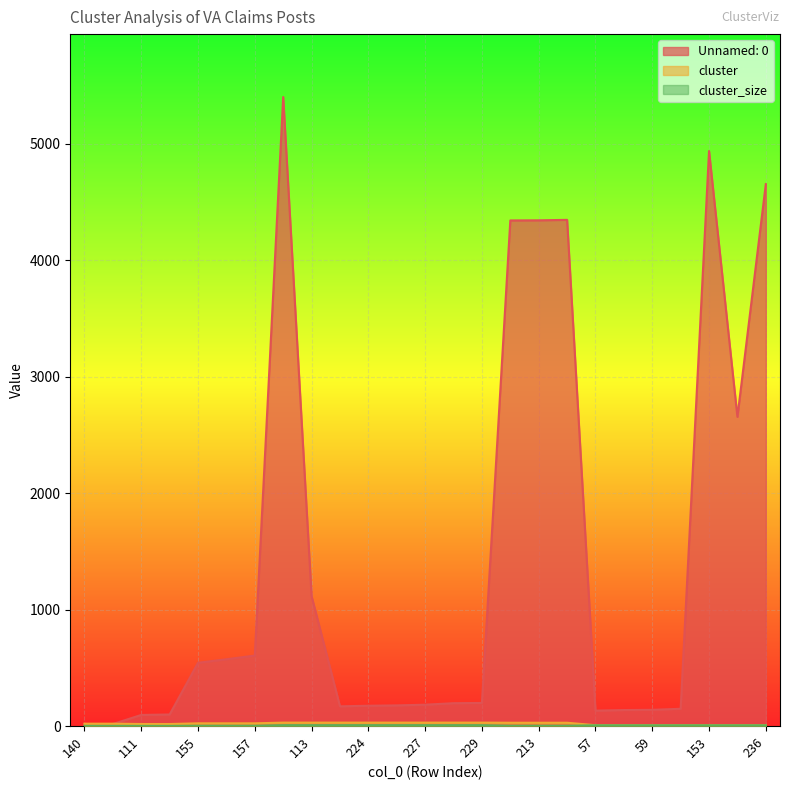

Reading right to left, what are all the values shown in this chart?

Unnamed: 0: 4655	2656	4939	149	140	138	133	4348	4344	4343	199	197	184	178	175	170	1116	5403	606	574	544	100	96	18	16
cluster: 8	8	8	8	8	8	8	29	29	29	30	30	30	30	30	30	30	30	24	24	24	18	18	21	21
cluster_size: 7	7	7	7	7	7	7	3	3	3	8	8	8	8	8	8	8	8	3	3	3	2	2	2	2